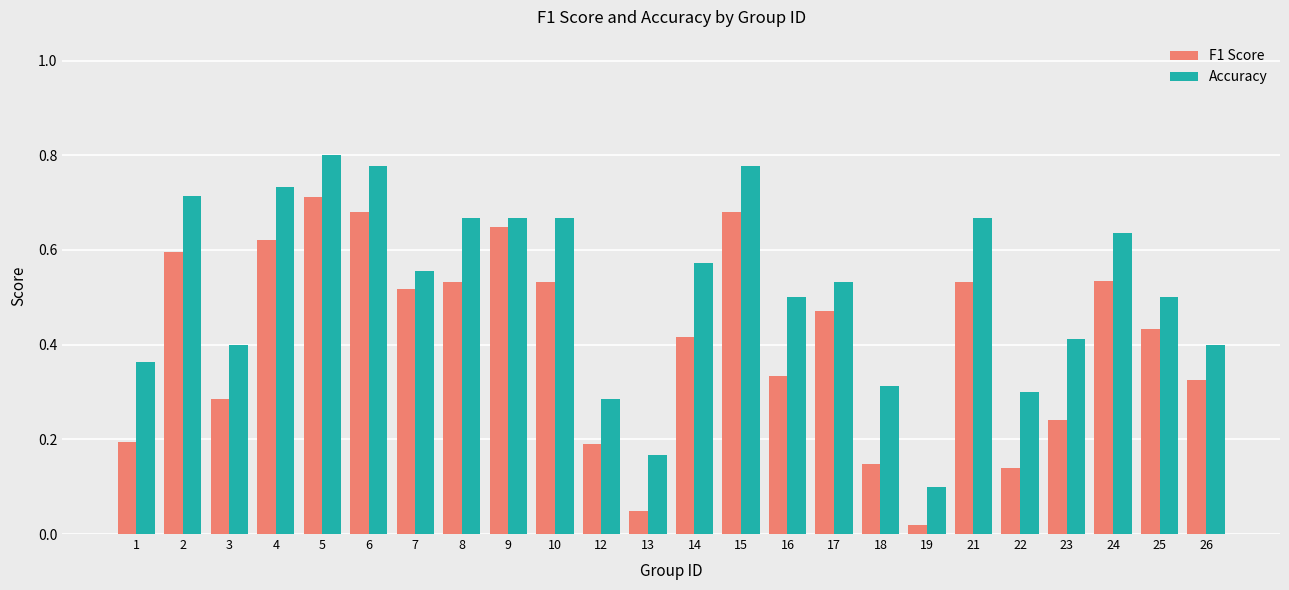

The F1 Score series shows 0.2 at 6. True or false?

False